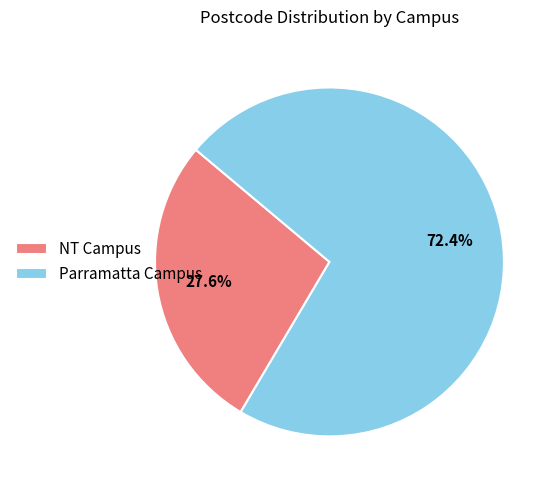

Which category has the smallest portion of the pie?

NT Campus